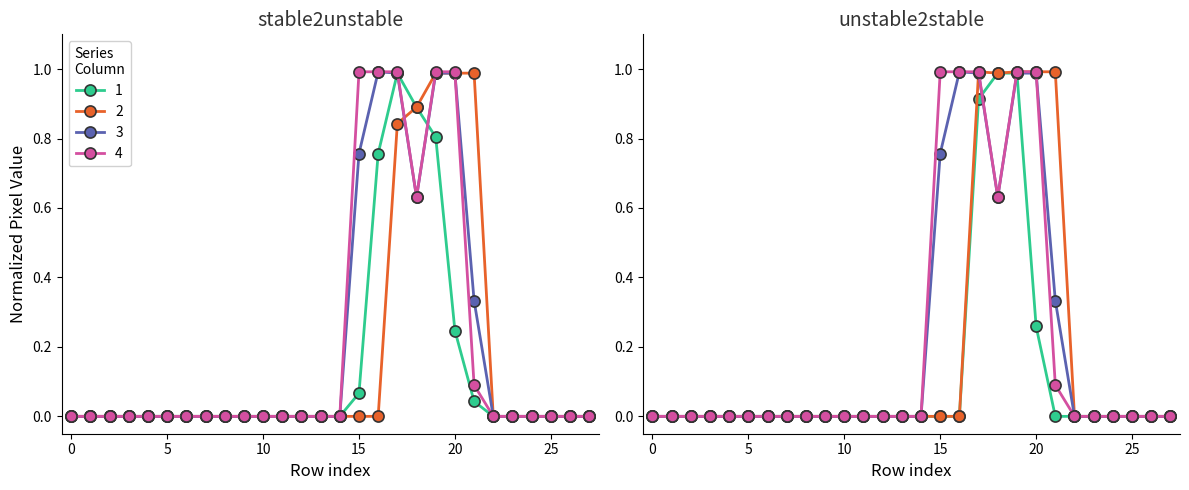

Which has a higher value, 24 or 27?

24